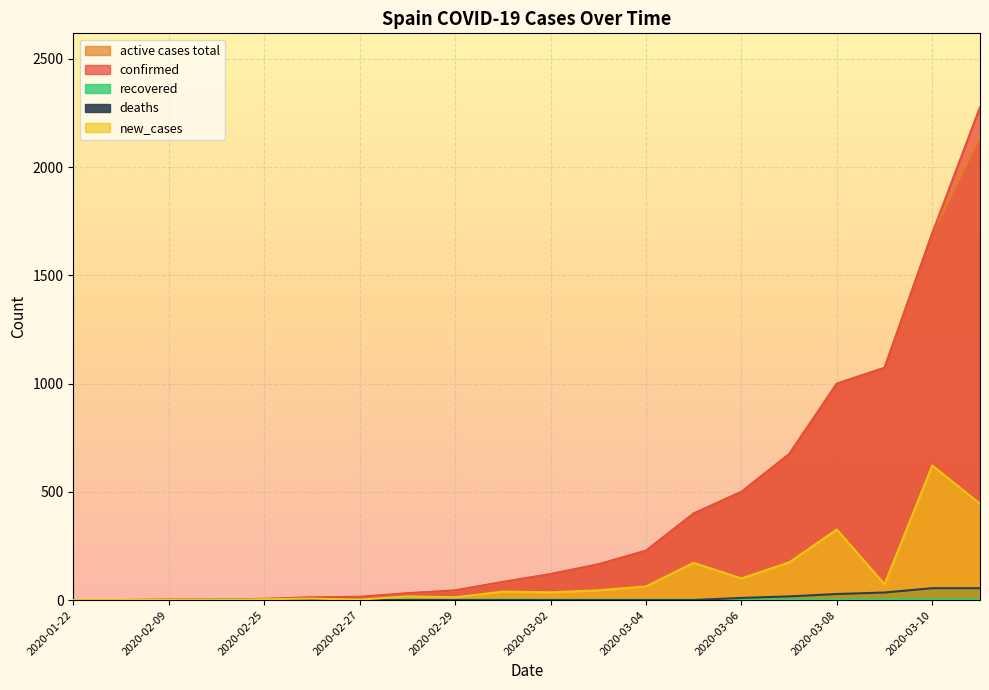

Reading left to right, what are all the values shown in this chart?

active cases total: 0	0	2	0	4	11	13	30	43	82	120	165	228	400	500	674	1000	1073	1695	2140
confirmed: 0	0	2	2	6	13	15	32	45	84	120	165	228	400	500	674	1000	1073	1695	2277
recovered: 0	0	0	2	2	2	2	2	2	2	2	2	2	2	2	2	2	2	2	2
deaths: 0	0	0	0	0	0	0	0	0	0	0	0	0	0	10	17	28	35	55	55
new_cases: 0	0	1	0	4	7	2	17	13	39	36	45	63	172	100	174	326	73	622	445